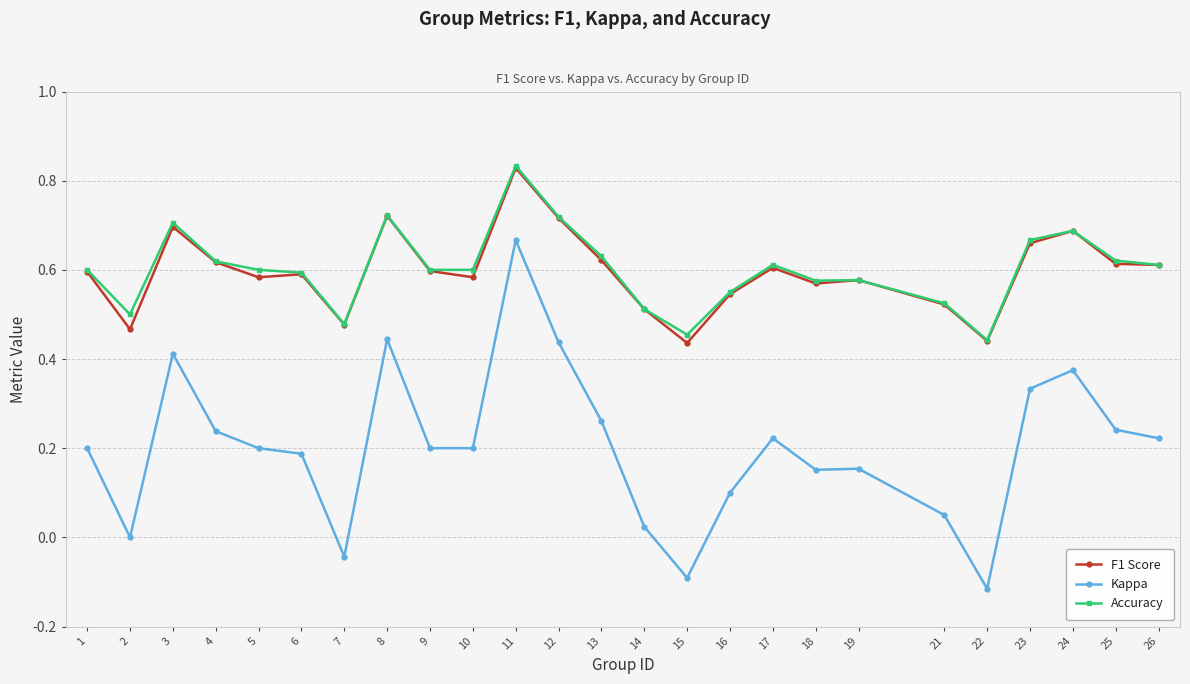

True or false: F1 Score has more than 2 interior local peaks.

True